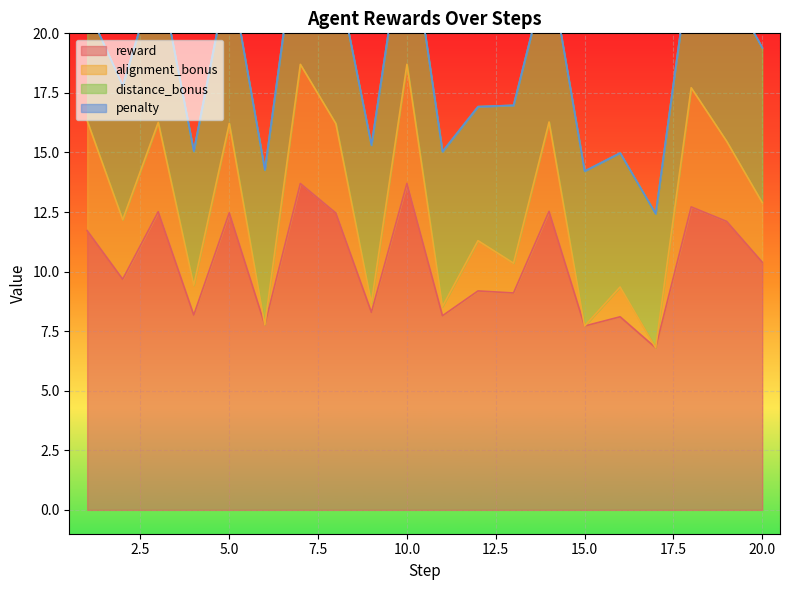

True or false: alignment_bonus has more than 0 points higher than both neighbors.

True